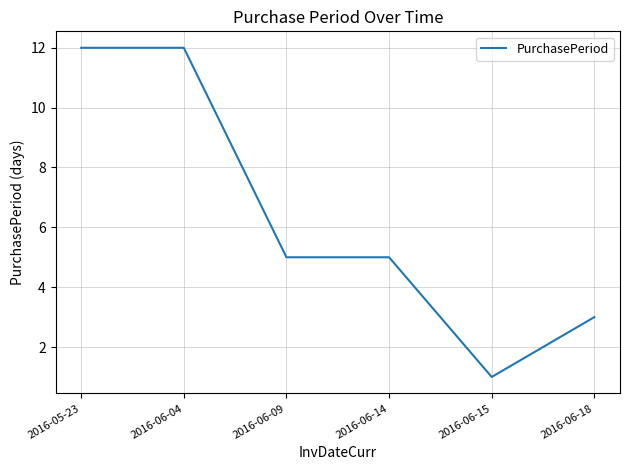

What is the average value?

6